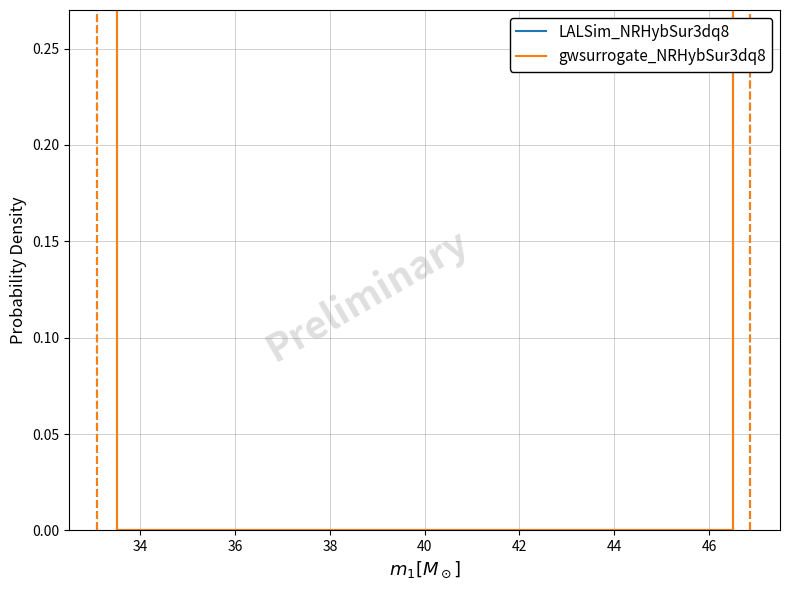

At which category does the chart reach its minimum across all series?

34